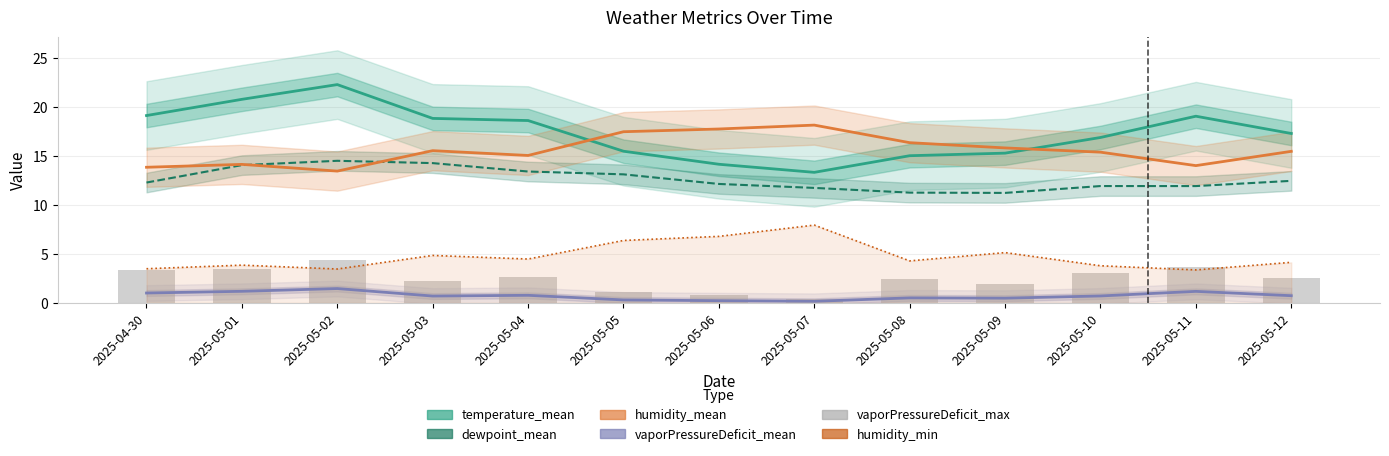

Count the number of data series in this chart.

6